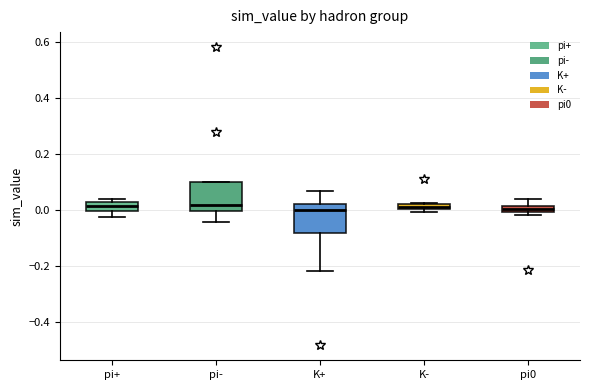

Where is the upper edge of the box for K- on the y-axis? The values are not printed on the chart, so give them approximately, as read against the axis.

0.02